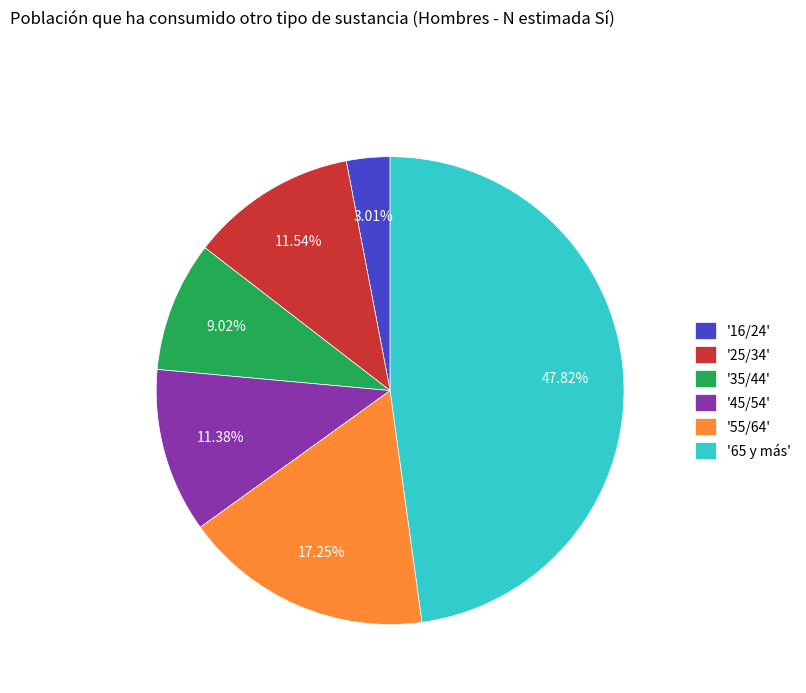

Approximately how many times larger is the value at '55/64' compared to '16/24'?

5.7